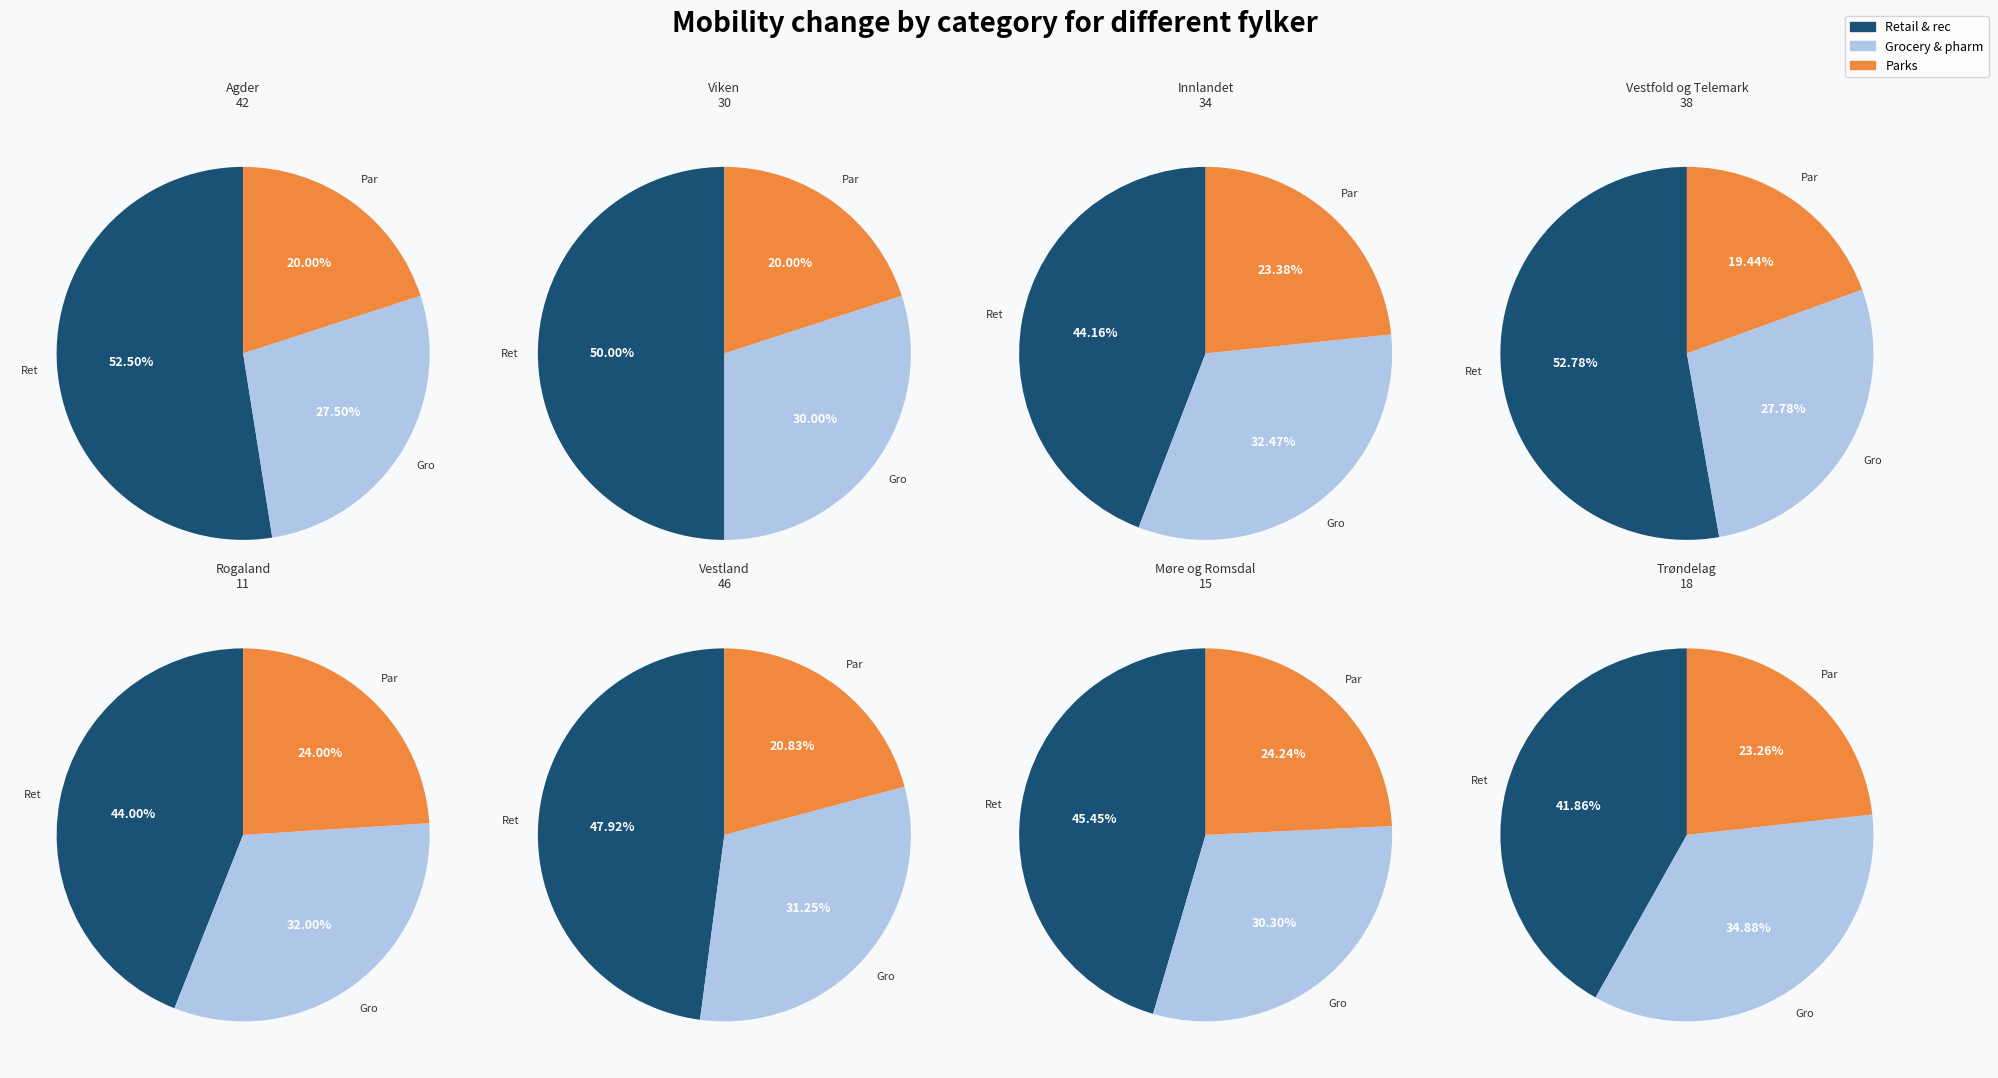

Rank the series by their maximum value, from highest to lowest.

Retail & recreation, Grocery & pharmacy, Parks